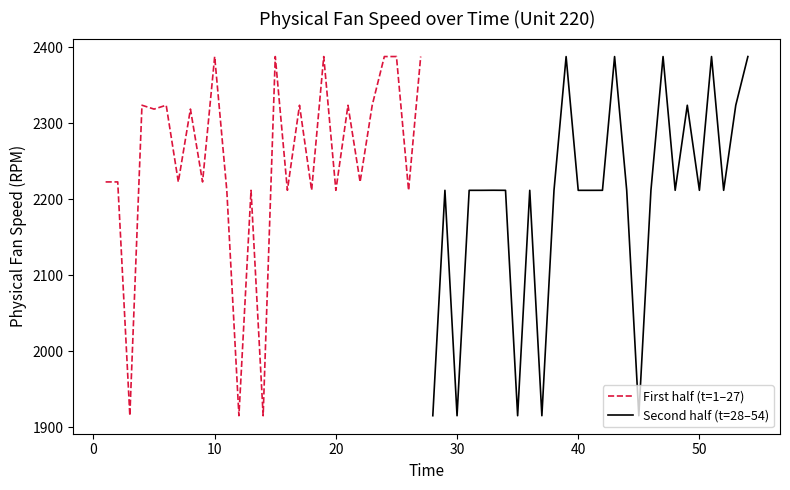

How many times do Second half (t=28–54) and First half (t=1–27) cross each other?

13